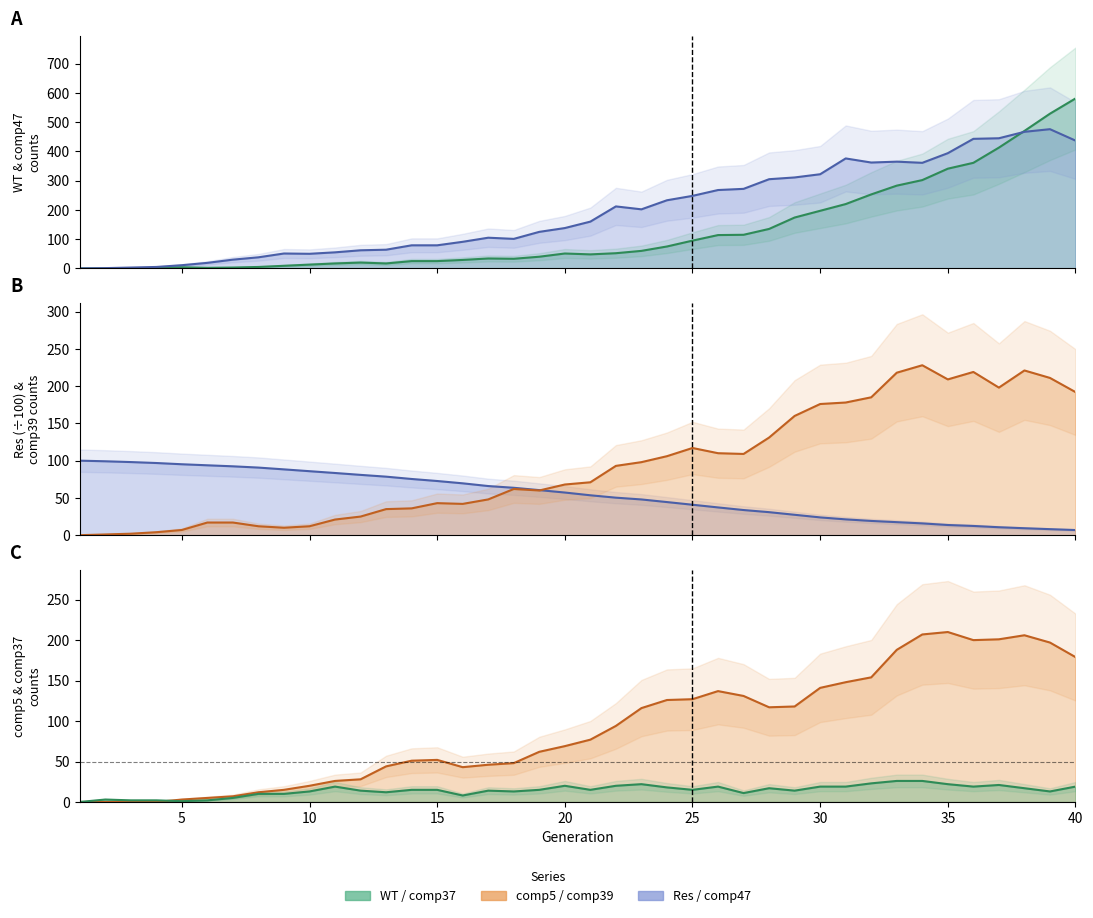

Where is the first local maximum for comp47?

9